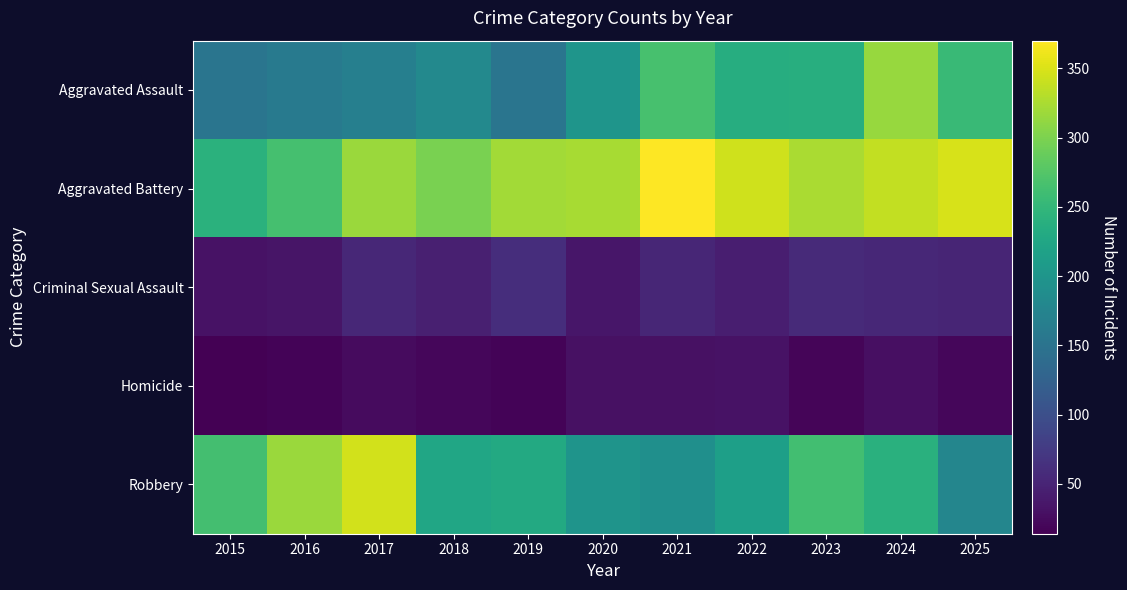

What is the spread (max minus min) of values at 2022?

313